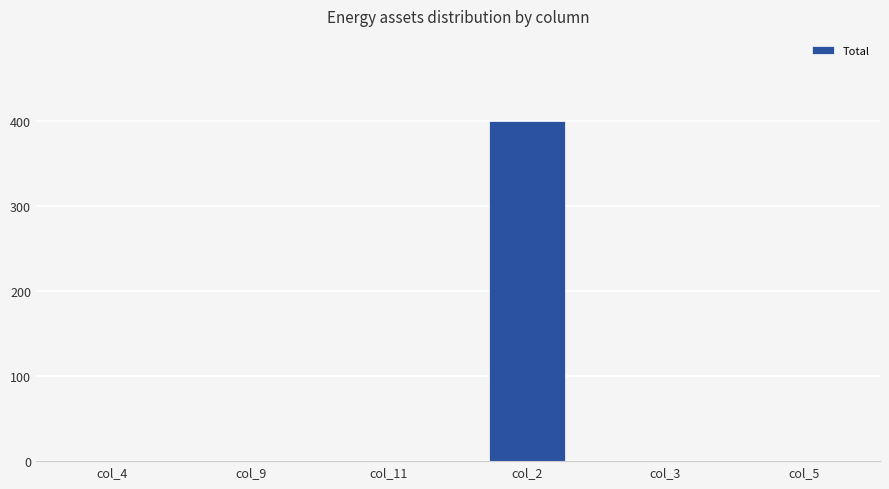

The value at col_5 is 270. True or false?

False